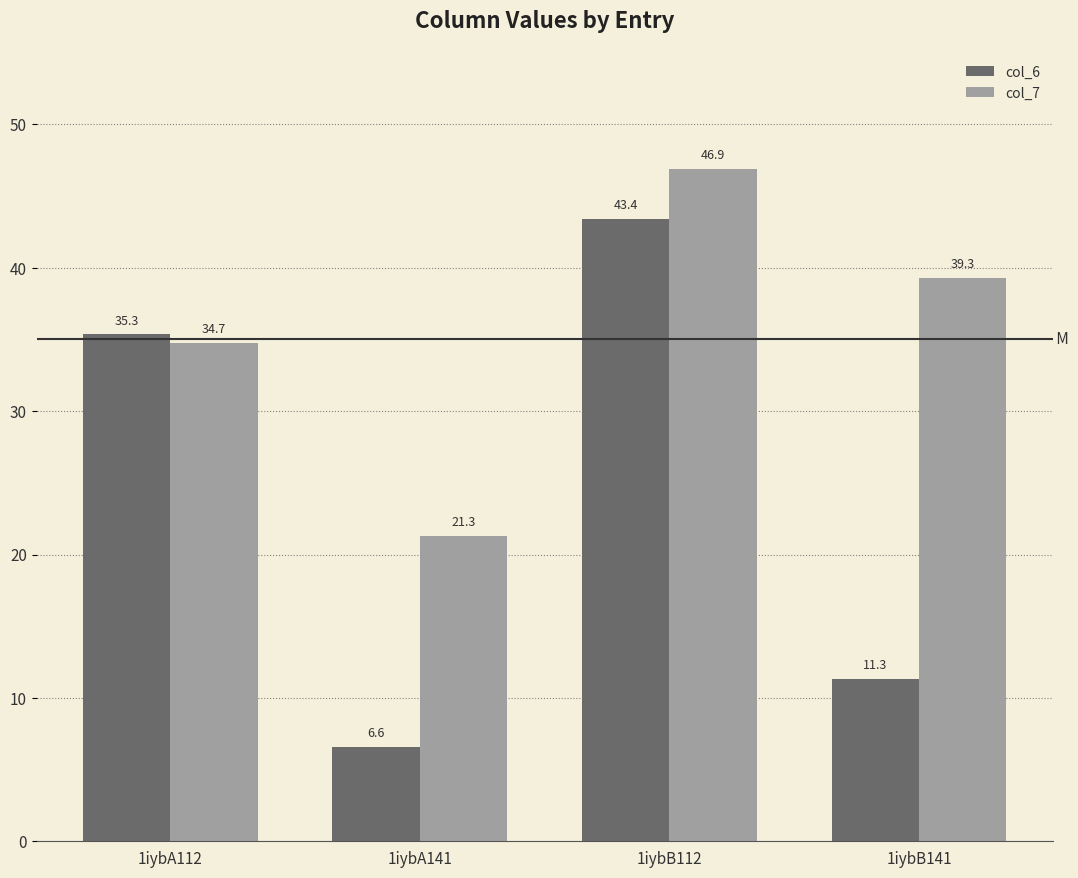

Which category has the highest value in the col_7 series?

1iybB112